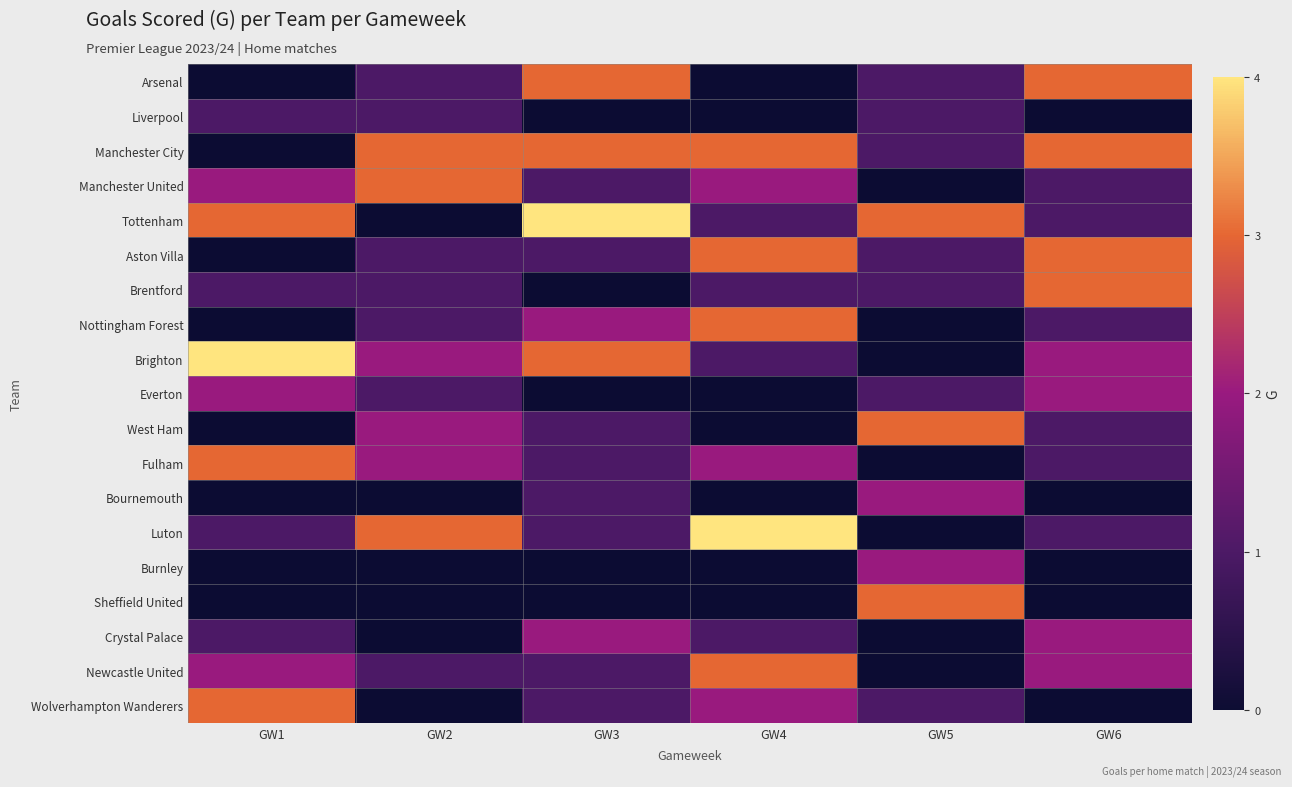

Reading left to right, list all the values displayed in this chart.

Arsenal: GW1=0	GW2=1	GW3=3	GW4=0	GW5=1	GW6=3
Liverpool: GW1=1	GW2=1	GW3=0	GW4=0	GW5=1	GW6=0
Manchester City: GW1=0	GW2=3	GW3=3	GW4=3	GW5=1	GW6=3
Manchester United: GW1=2	GW2=3	GW3=1	GW4=2	GW5=0	GW6=1
Tottenham: GW1=3	GW2=0	GW3=4	GW4=1	GW5=3	GW6=1
Aston Villa: GW1=0	GW2=1	GW3=1	GW4=3	GW5=1	GW6=3
Brentford: GW1=1	GW2=1	GW3=0	GW4=1	GW5=1	GW6=3
Nottingham Forest: GW1=0	GW2=1	GW3=2	GW4=3	GW5=0	GW6=1
Brighton: GW1=4	GW2=2	GW3=3	GW4=1	GW5=0	GW6=2
Everton: GW1=2	GW2=1	GW3=0	GW4=0	GW5=1	GW6=2
West Ham: GW1=0	GW2=2	GW3=1	GW4=0	GW5=3	GW6=1
Fulham: GW1=3	GW2=2	GW3=1	GW4=2	GW5=0	GW6=1
Bournemouth: GW1=0	GW2=0	GW3=1	GW4=0	GW5=2	GW6=0
Luton: GW1=1	GW2=3	GW3=1	GW4=4	GW5=0	GW6=1
Burnley: GW1=0	GW2=0	GW3=0	GW4=0	GW5=2	GW6=0
Sheffield United: GW1=0	GW2=0	GW3=0	GW4=0	GW5=3	GW6=0
Crystal Palace: GW1=1	GW2=0	GW3=2	GW4=1	GW5=0	GW6=2
Newcastle United: GW1=2	GW2=1	GW3=1	GW4=3	GW5=0	GW6=2
Wolverhampton Wanderers: GW1=3	GW2=0	GW3=1	GW4=2	GW5=1	GW6=0